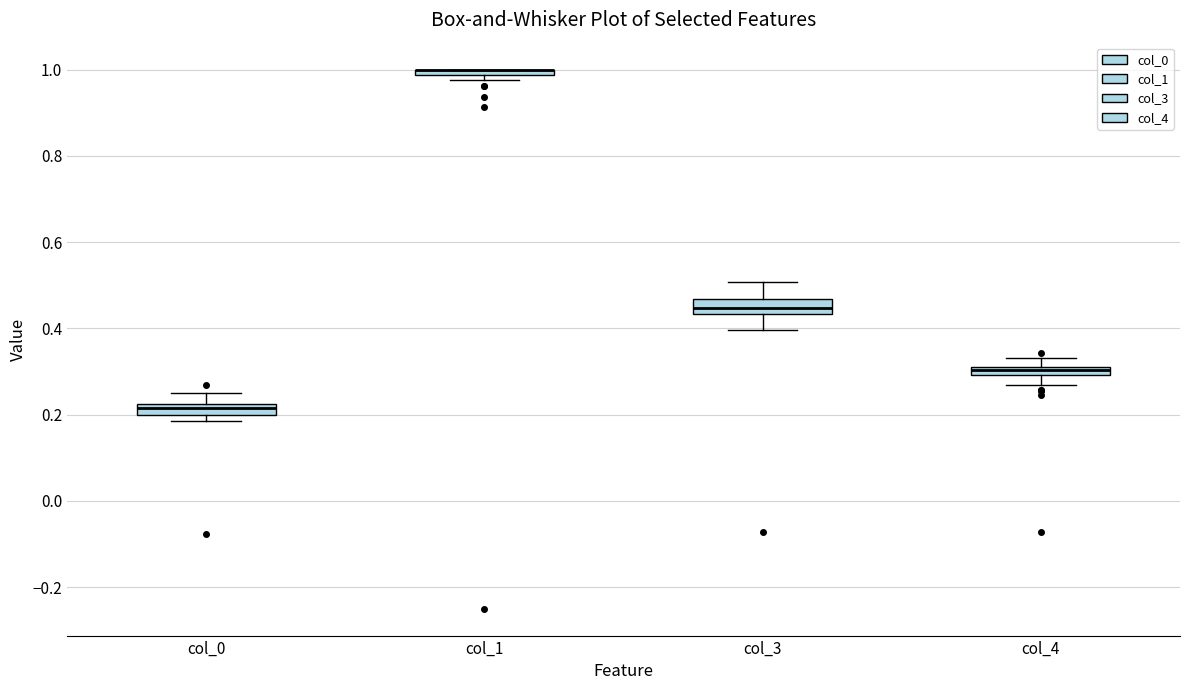

Where is the lower edge of the box for col_3 on the y-axis? The values are not printed on the chart, so give them approximately, as read against the axis.

0.44